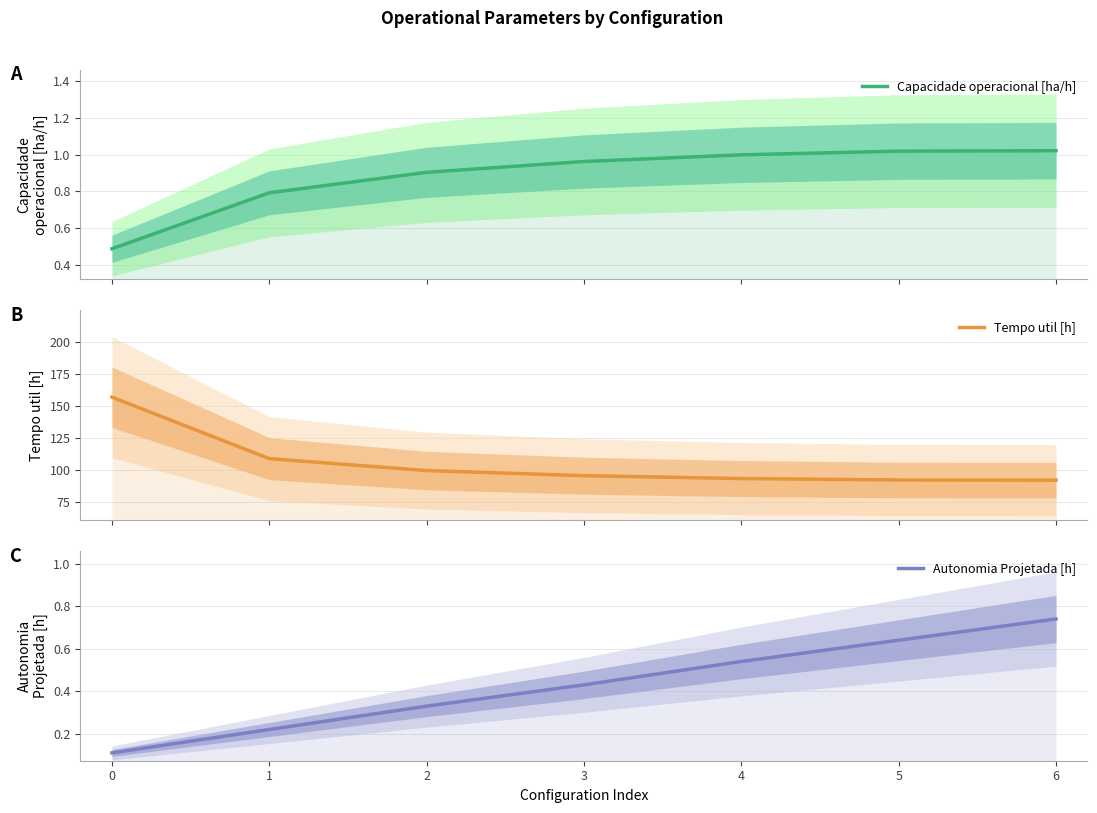

Which series has the largest total across all categories?

Tempo util [h]